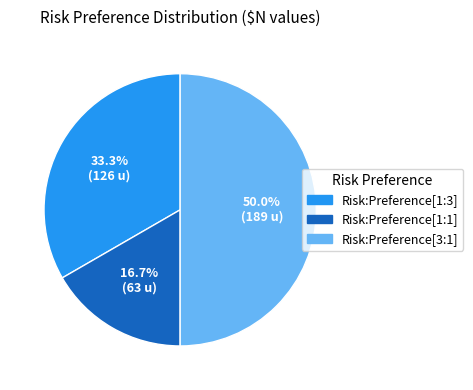

How many segments does this pie chart have?

3